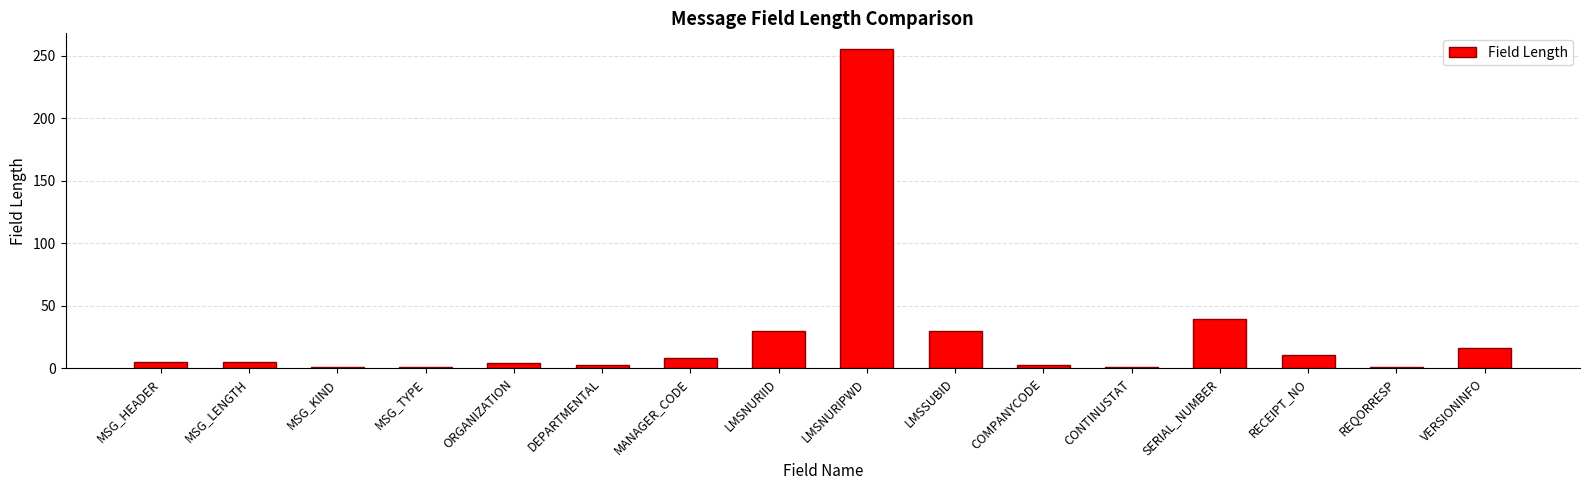

What is the average value?

26